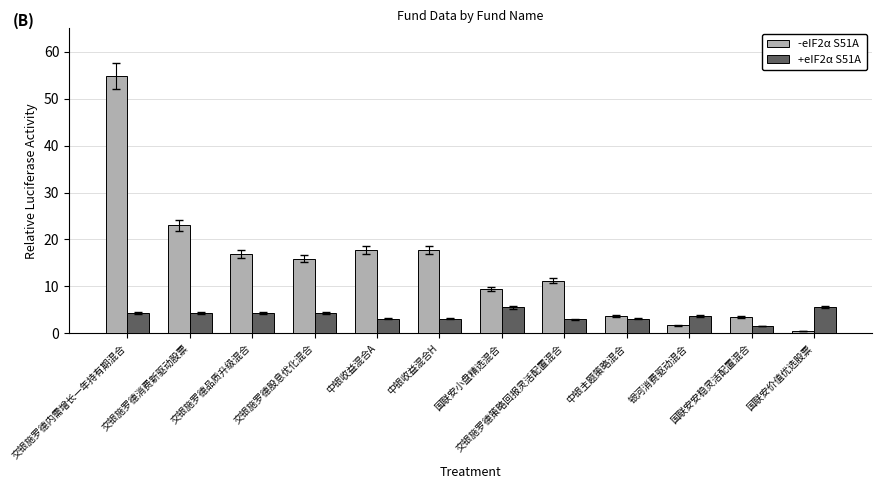

At which label does -eIF2α S51A reach its minimum?

国联安价值优选股票